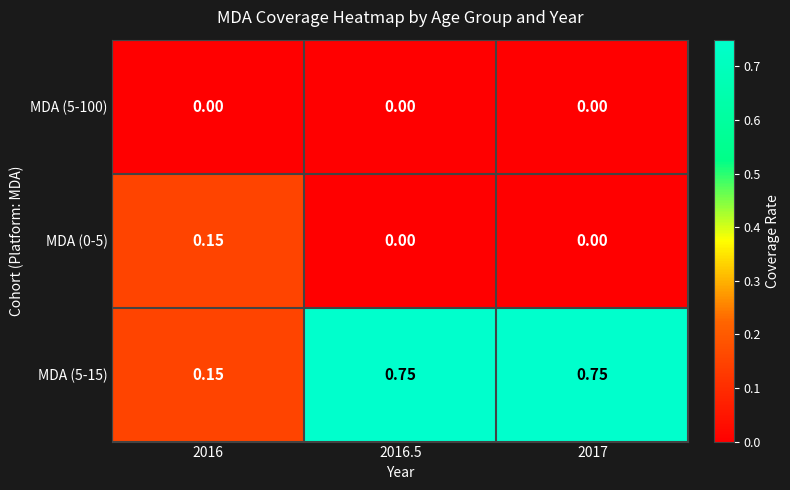

List the series in order of their peak value, lowest first.

MDA (5-100), MDA (0-5), MDA (5-15)